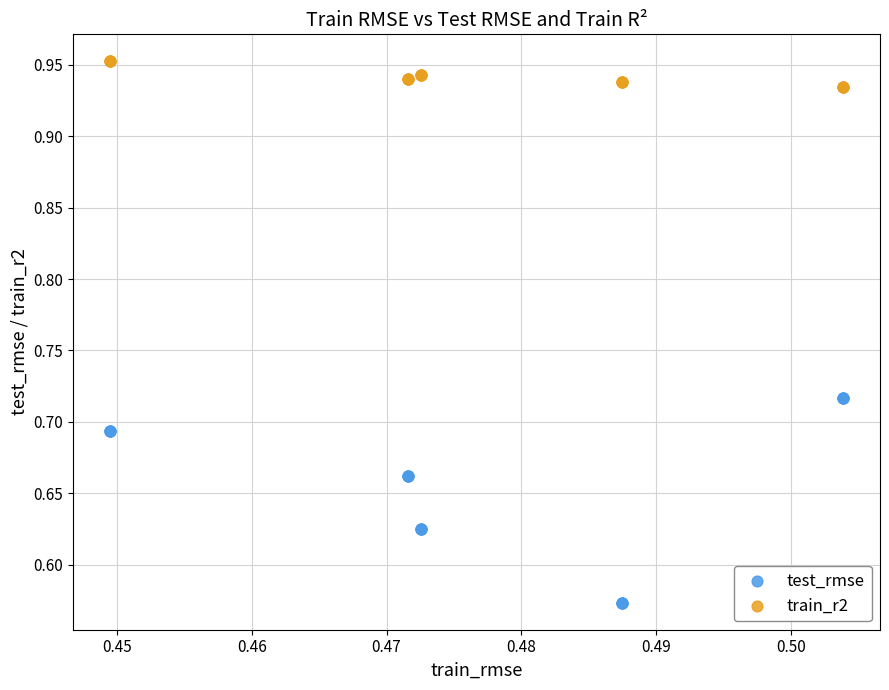

Which series has the largest Y range (max minus min)?

test_rmse